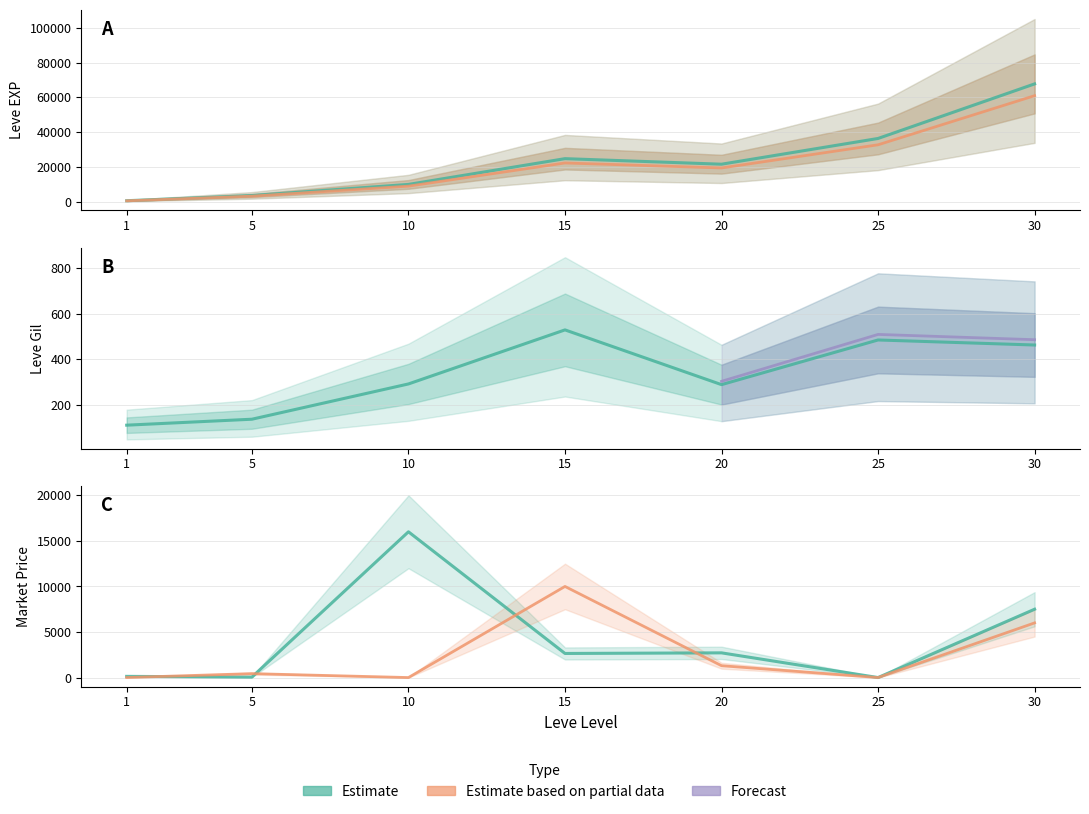

How many interior local valleys does the Leve EXP series have?

1